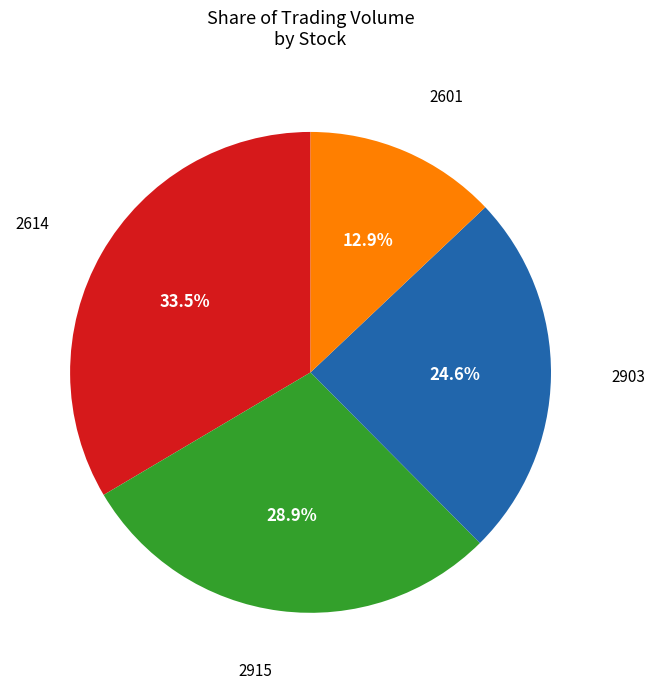

Is there a majority slice in this chart?

No